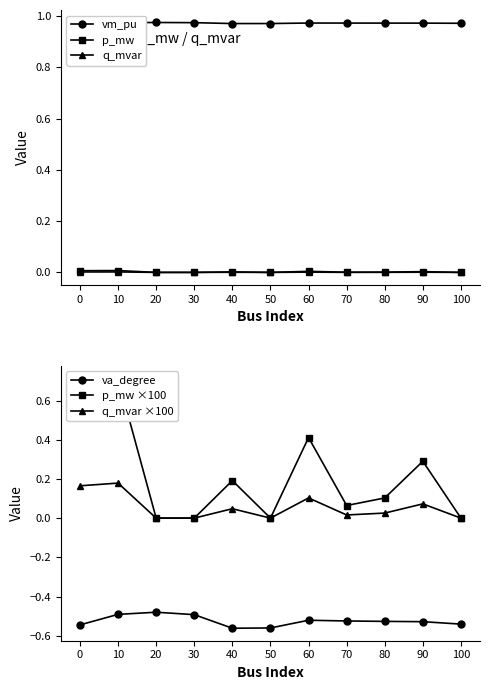

Which series has the largest total across all categories?

vm_pu